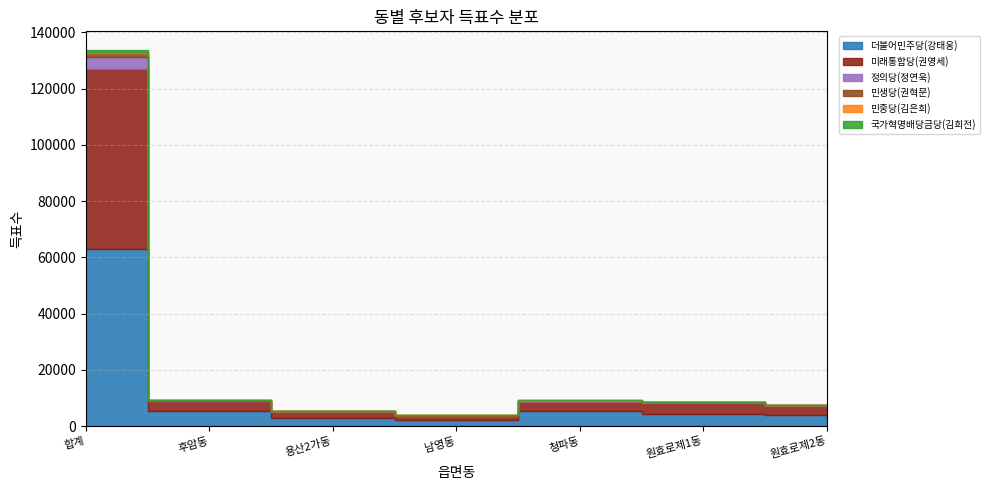

Which has a higher value, 용산2가동 or 원효로제1동?

원효로제1동